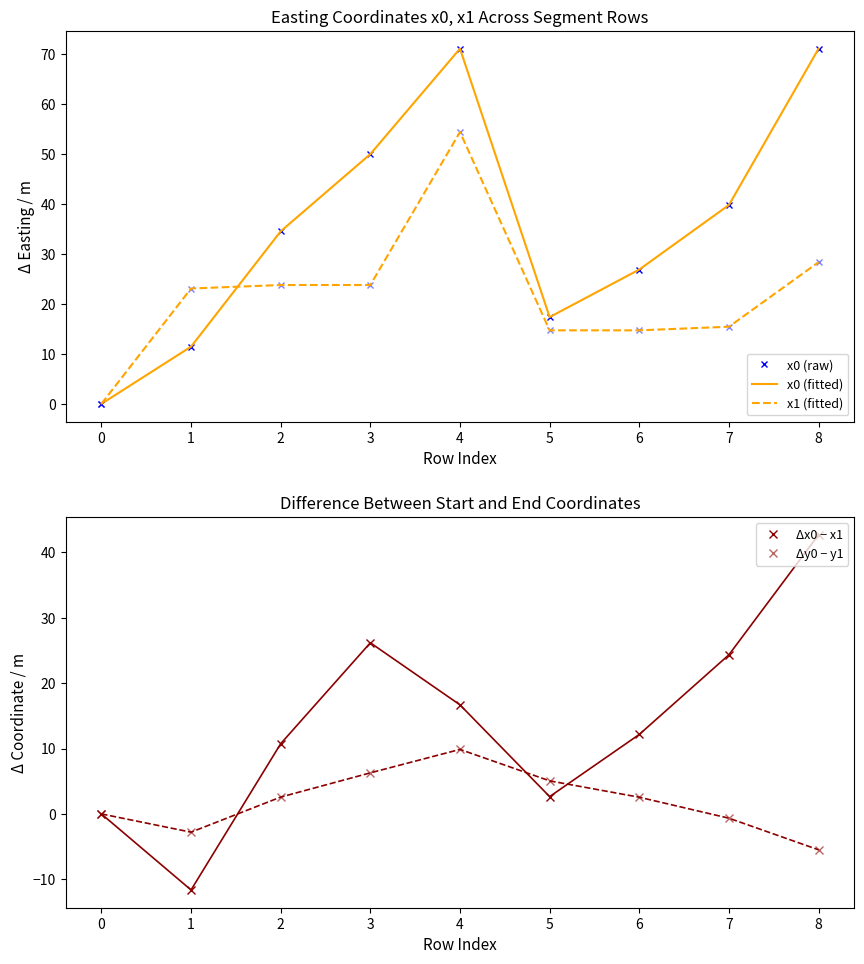

What are all the series names shown in the legend?

x0 (raw), x0 (fitted), x1 (fitted), Δx0 − x1, Δy0 − y1